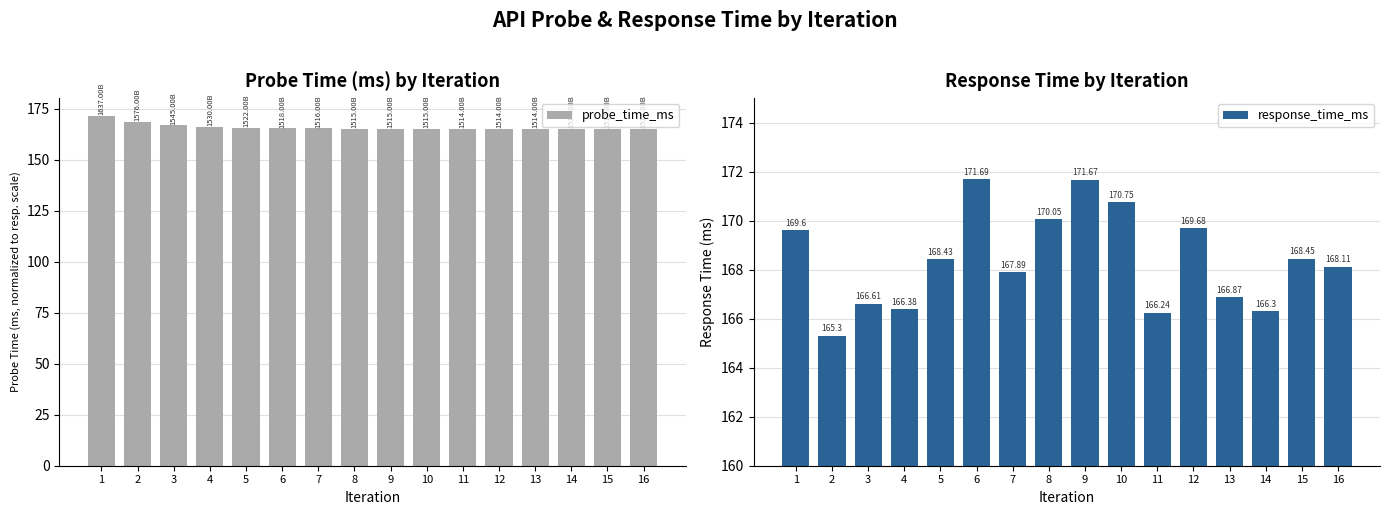

What is the difference between the second highest and second lowest values in the probe_time_ms series?

3.2